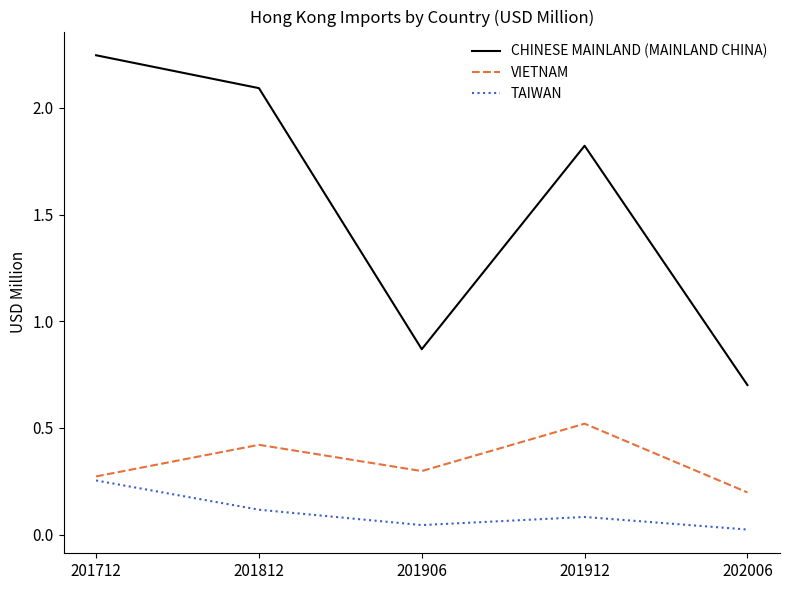

What is the total value across all series at 201912?

2.4